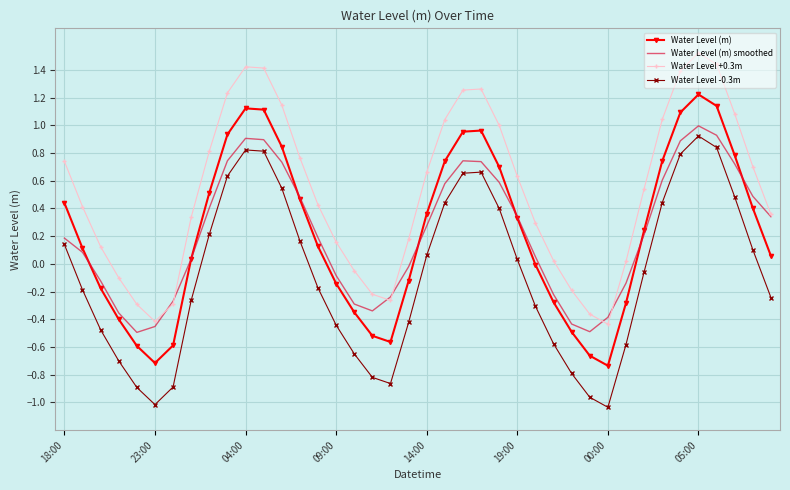

How many positive values does the Water Level (m) smoothed series have?

25